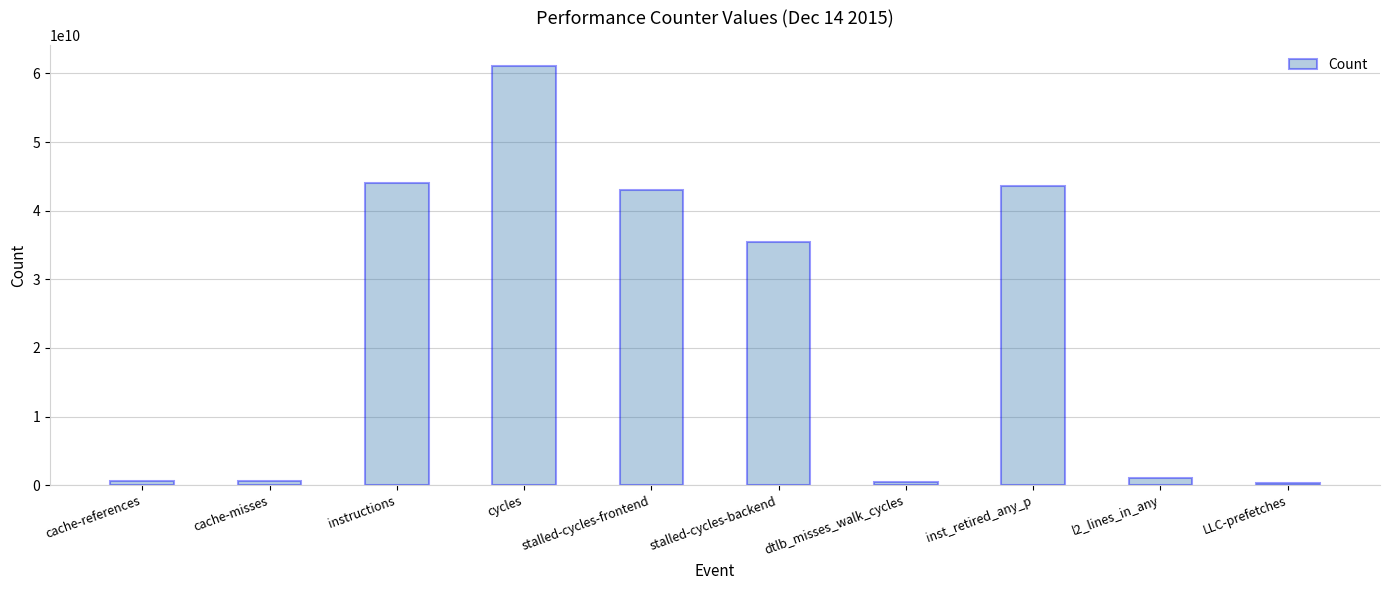

What is the difference between the maximum and second lowest values?

60561855502